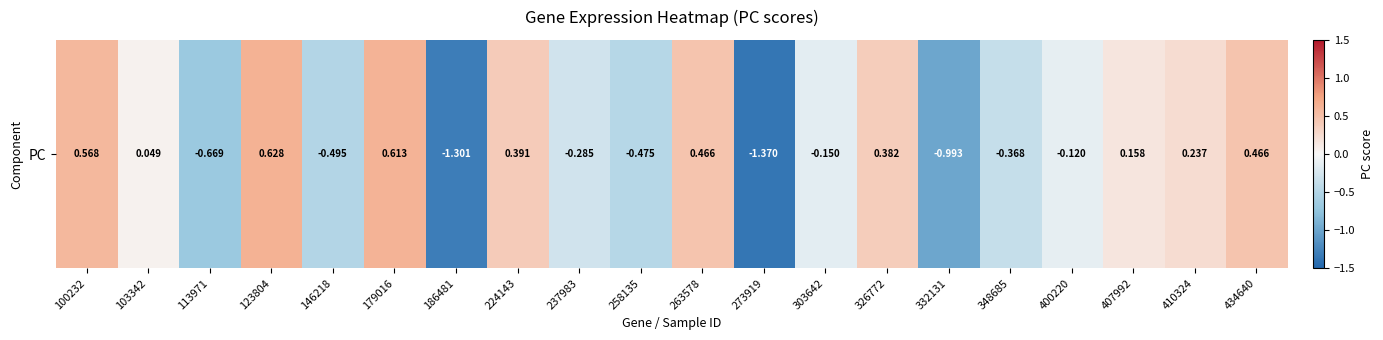

Where does the data first go above 0?

100232